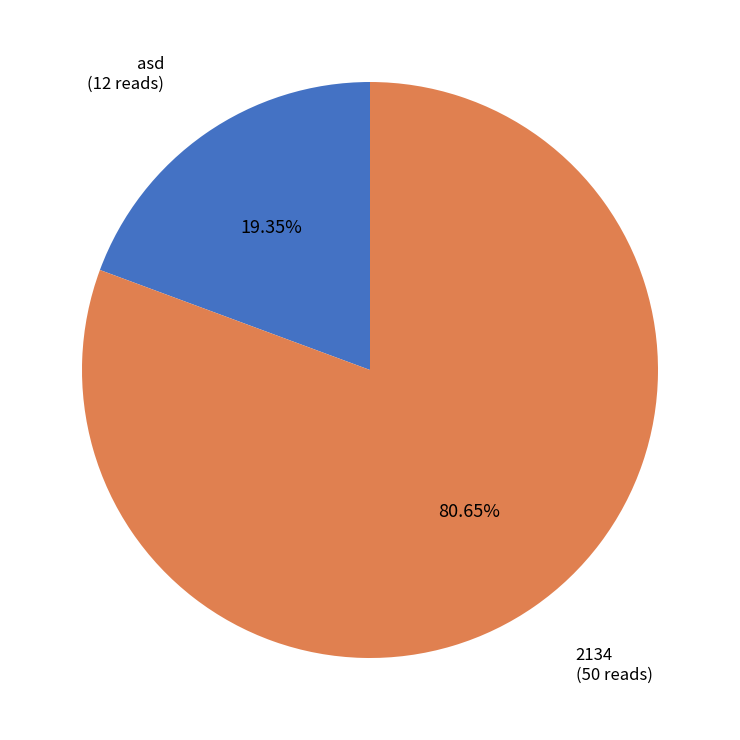

How many segments does this pie chart have?

2